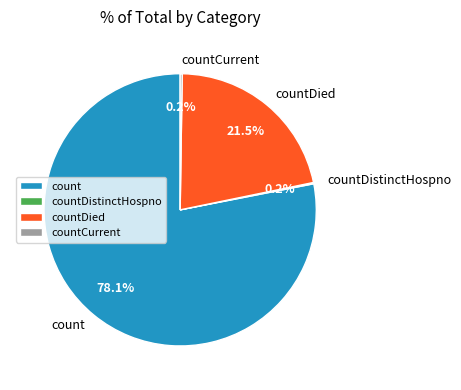

How much of the chart is everything except count?

21.9%